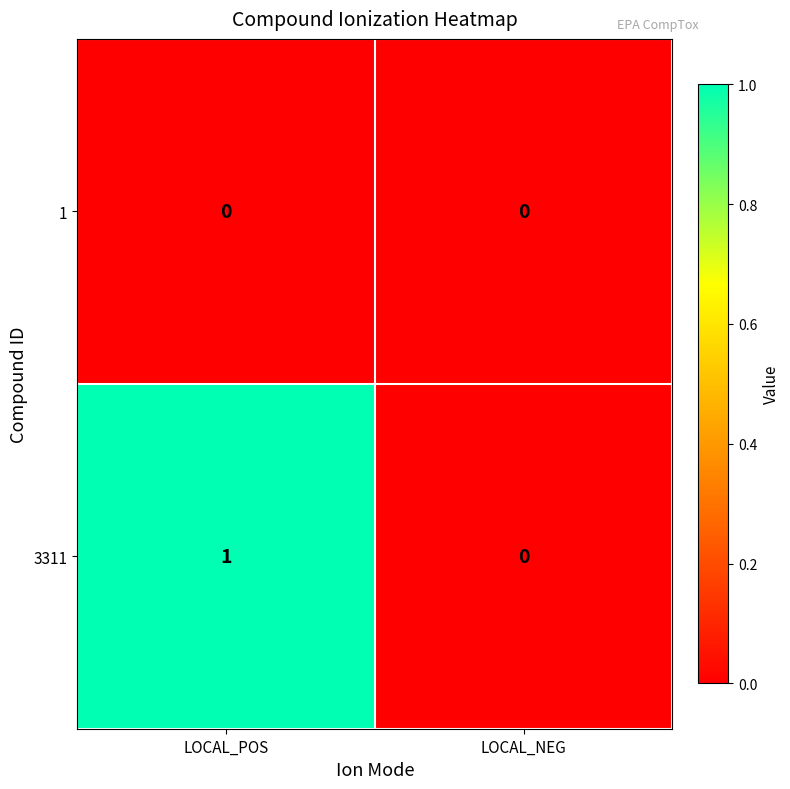

How many distinct data groups are displayed?

2